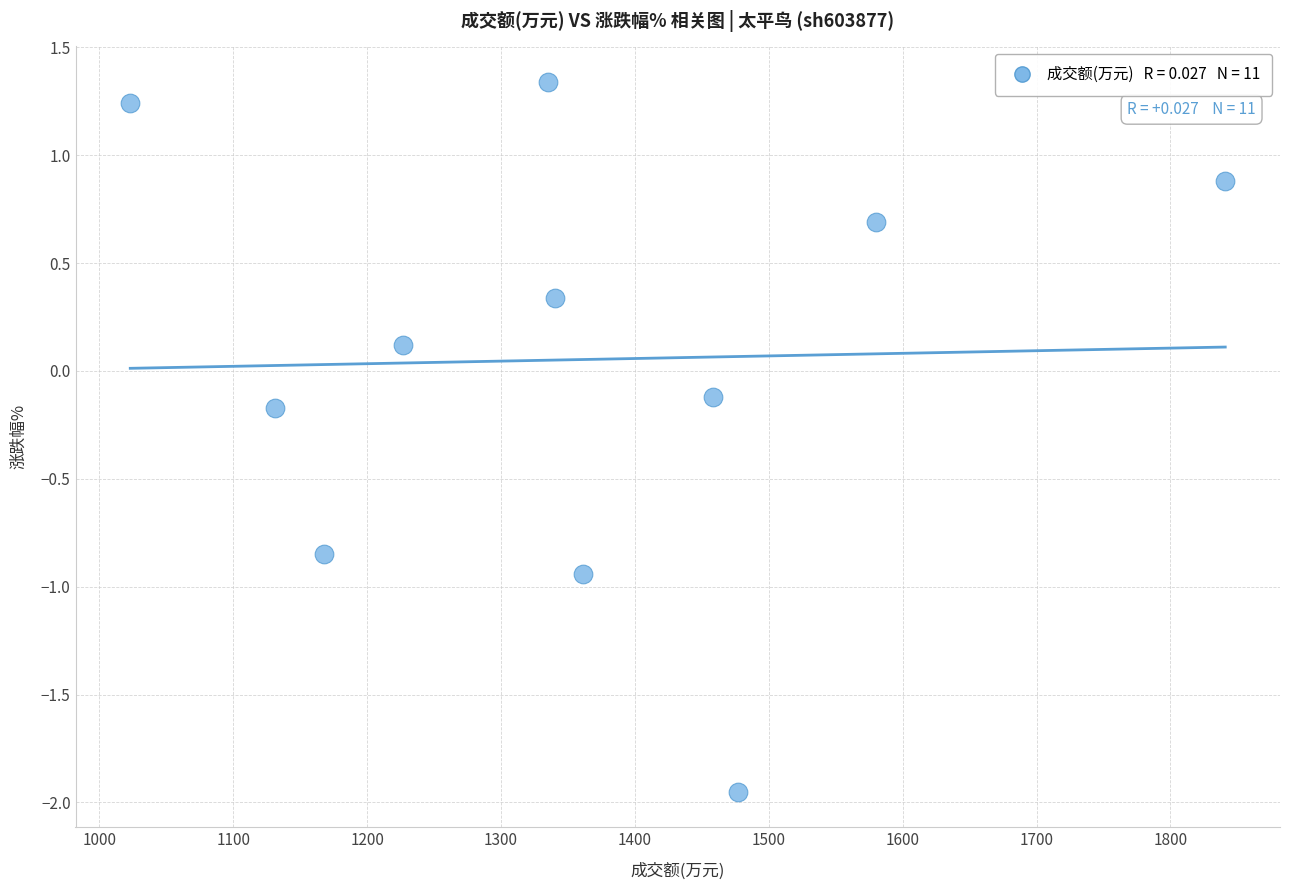

What is the average X value?

1358.3